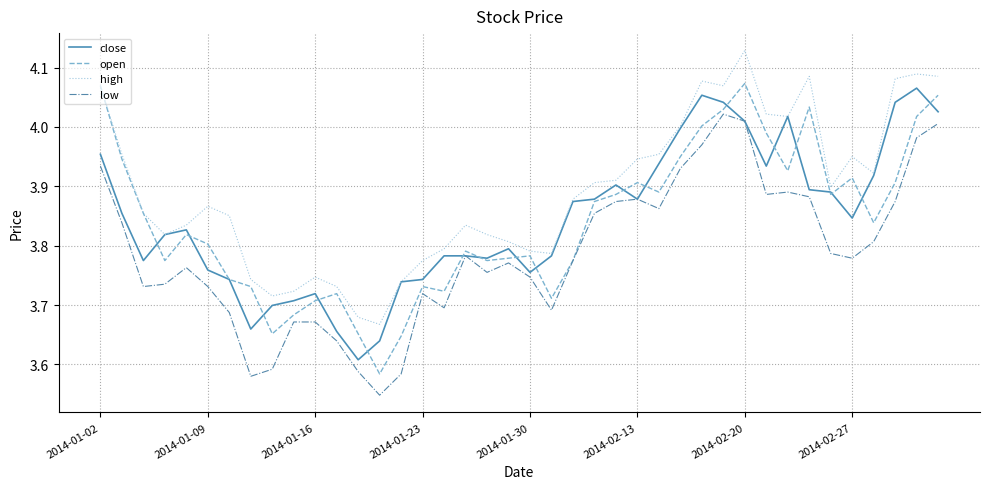

True or false: high and low intersect in this chart.

False